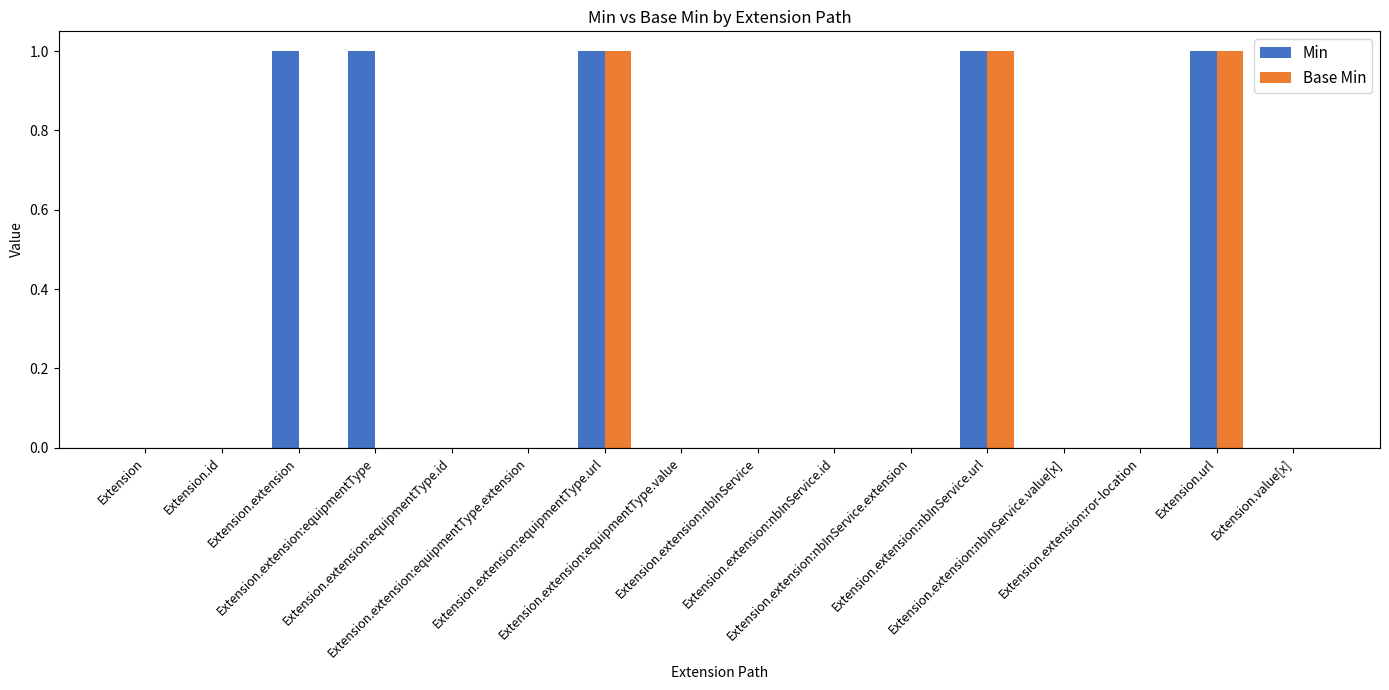

Reading left to right, list all the values displayed in this chart.

Min: 0	0	1	1	0	0	1	0	0	0	0	1	0	0	1	0
Base Min: 0	0	0	0	0	0	1	0	0	0	0	1	0	0	1	0